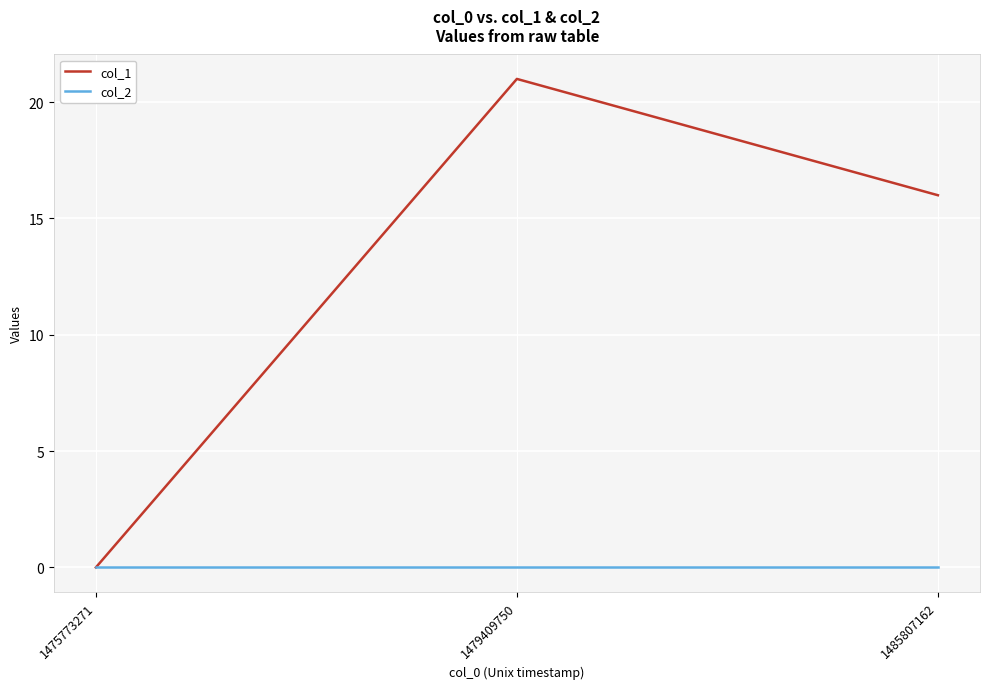

Which category has the highest value across all series?

1479409750